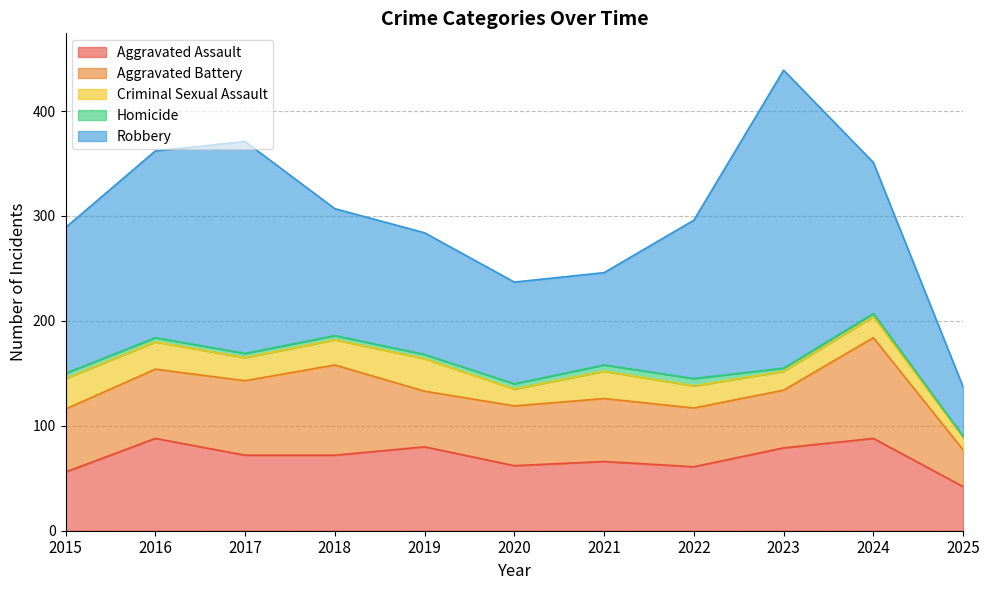

What is the maximum value for Aggravated Battery?

96